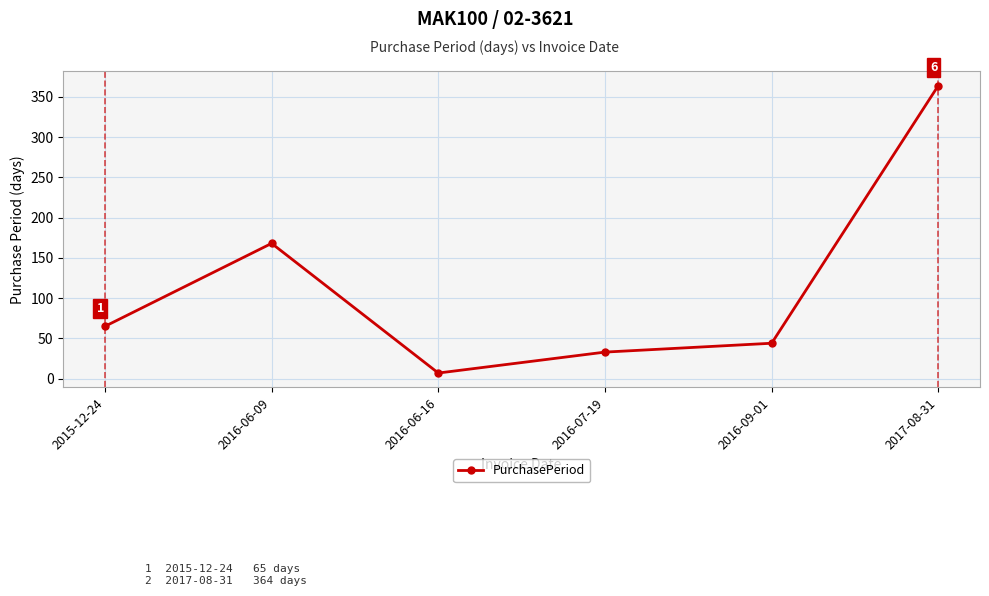

What is the label of the 5th point from the left?

2016-09-01